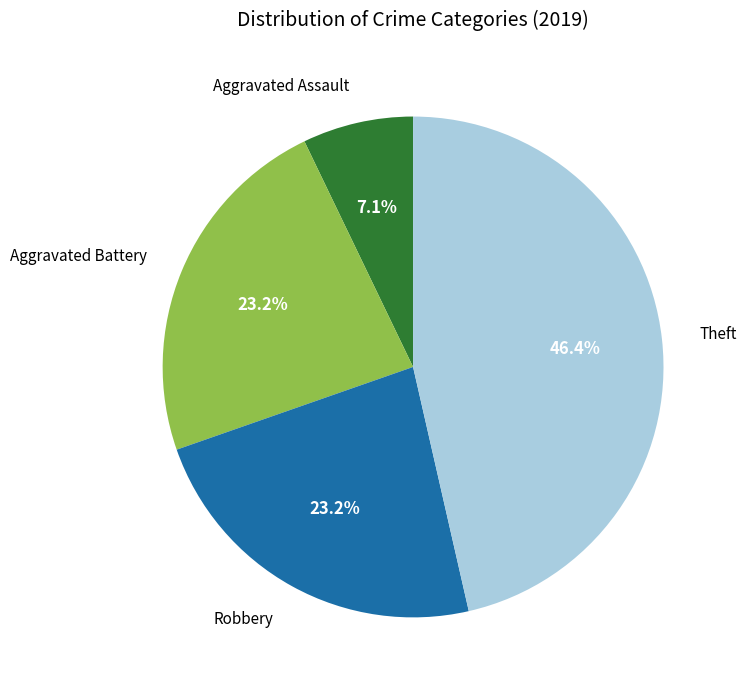

Does any single category account for the majority?

No